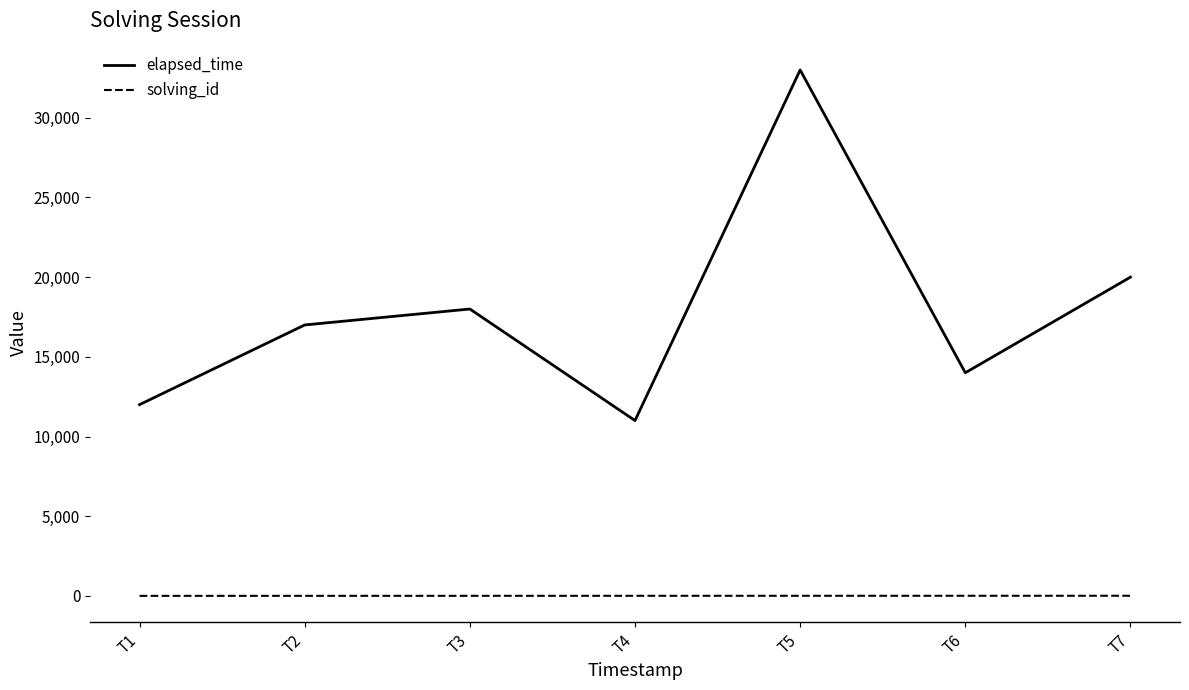

What value does the solving_id series have at T6?

6